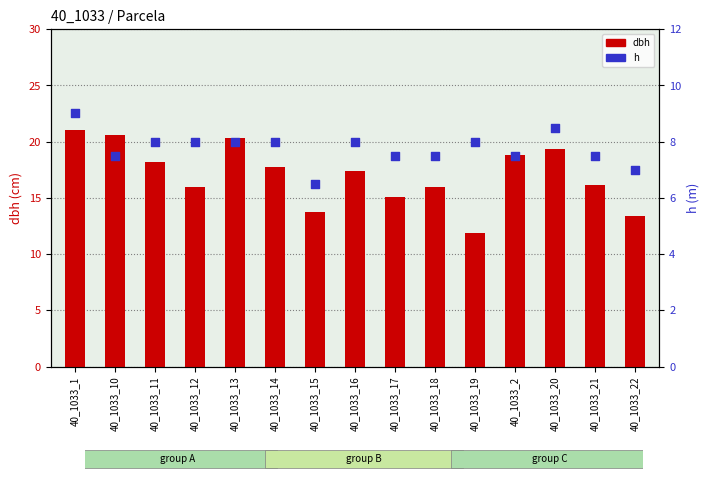

Which series reaches the minimum Y coordinate?

h